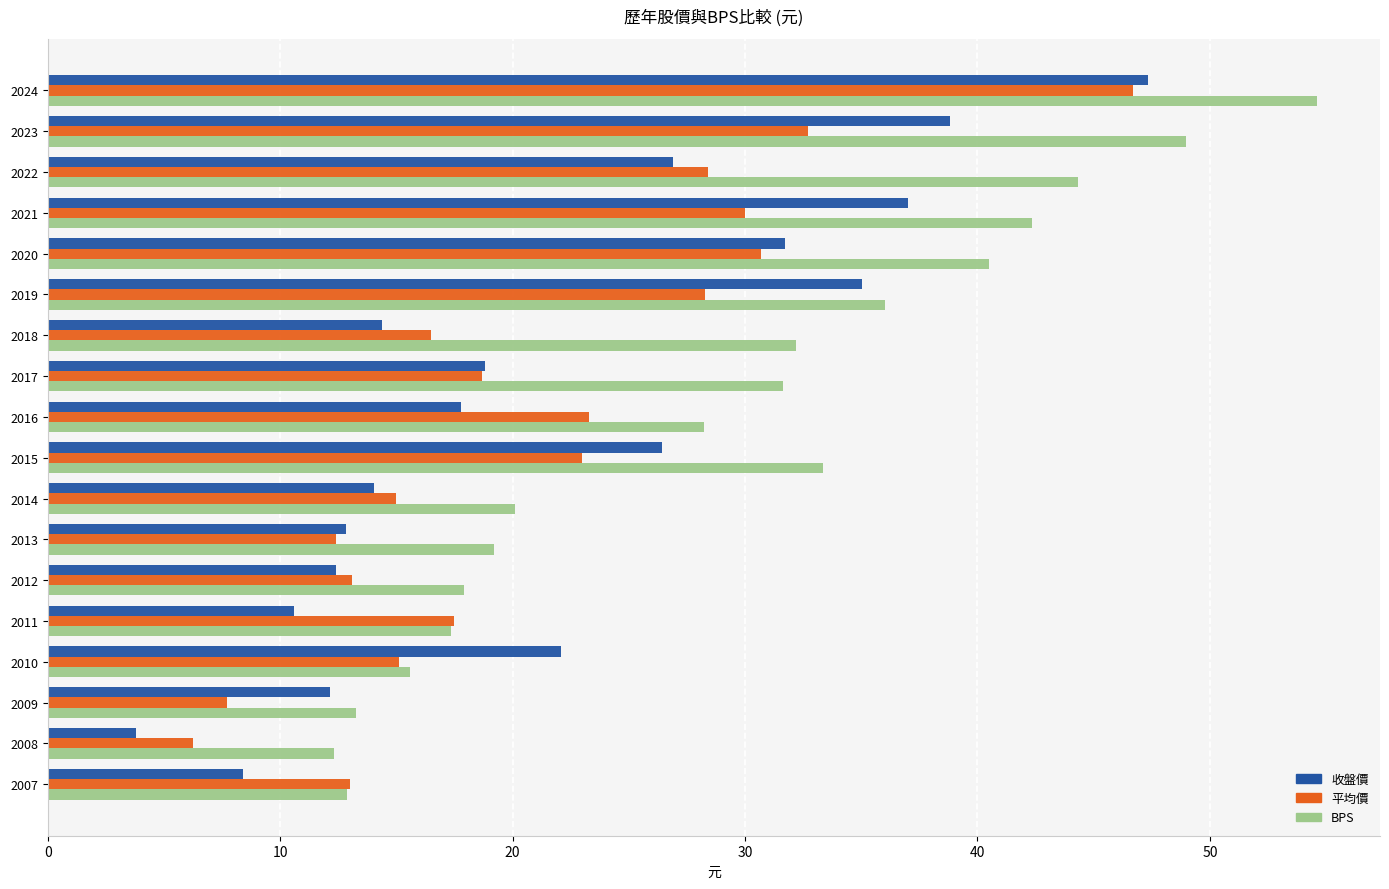

How many data points in 平均價 are less than 18?

9